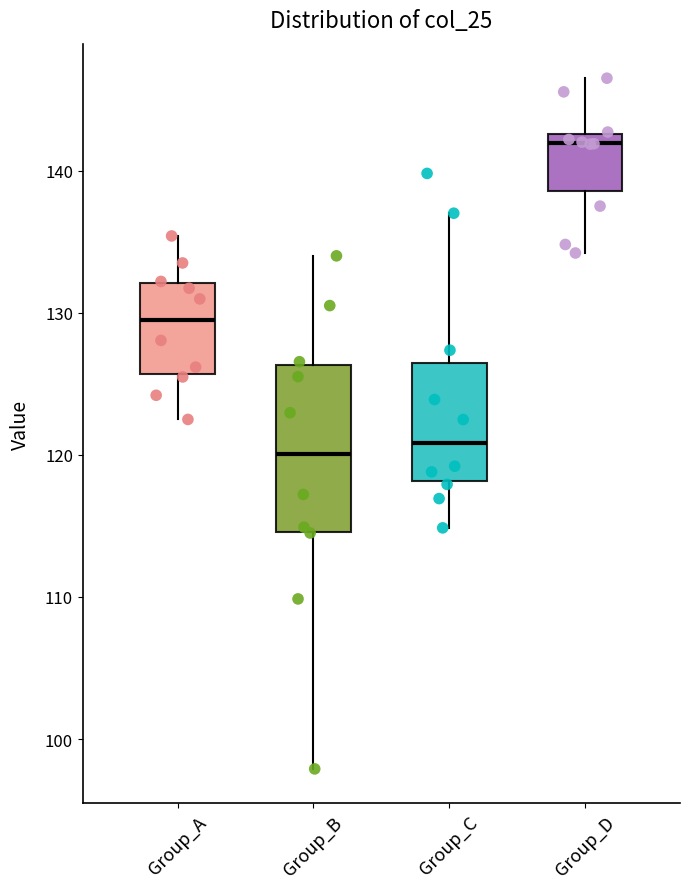

Where does the upper whisker of the box for Group_D end on the y-axis? The values are not printed on the chart, so give them approximately, as read against the axis.

147